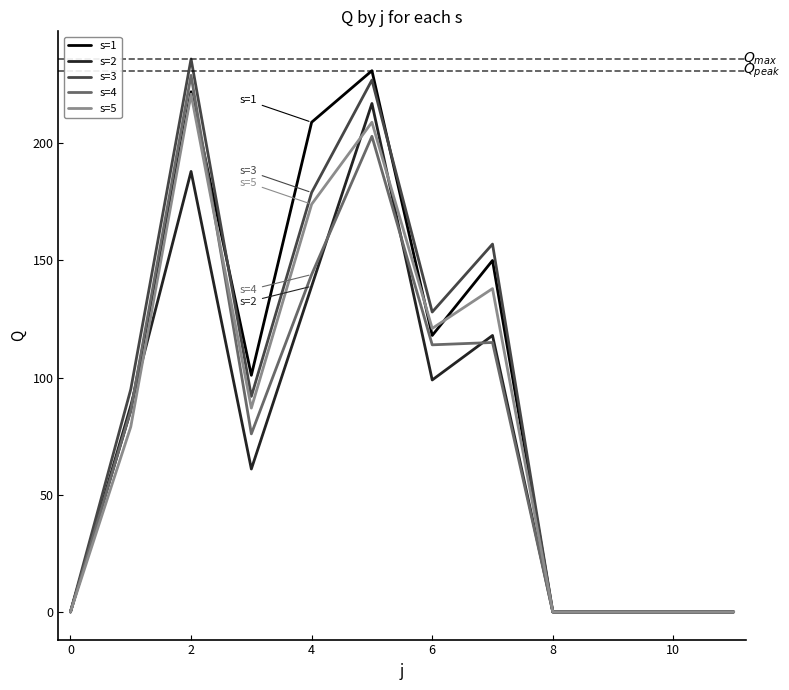

What is the highest value of the s=4 series?

229